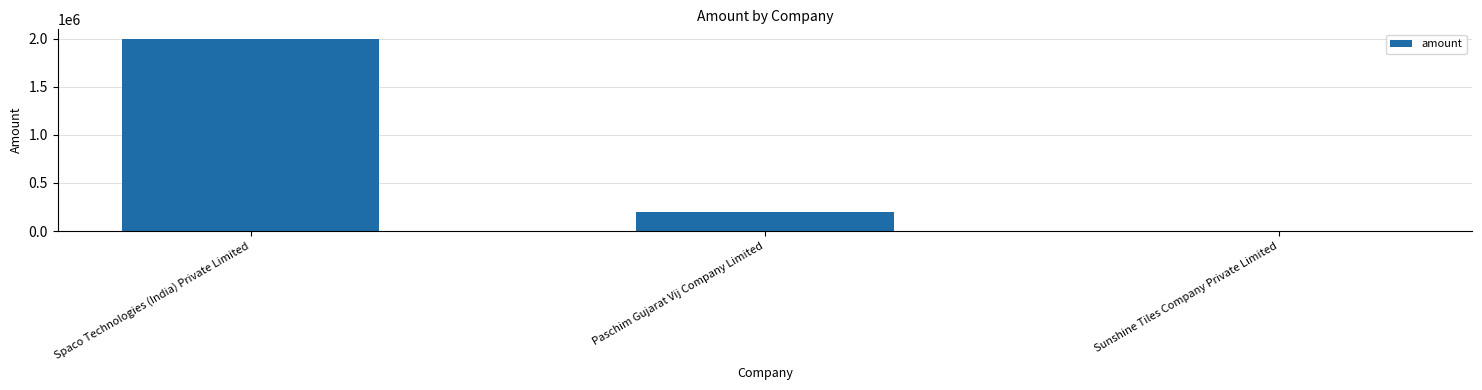

Reading left to right, extract all data points from this chart.

Spaco Technologies (India) Private Limited=2000000	Paschim Gujarat Vij Company Limited=202000	Sunshine Tiles Company Private Limited=0